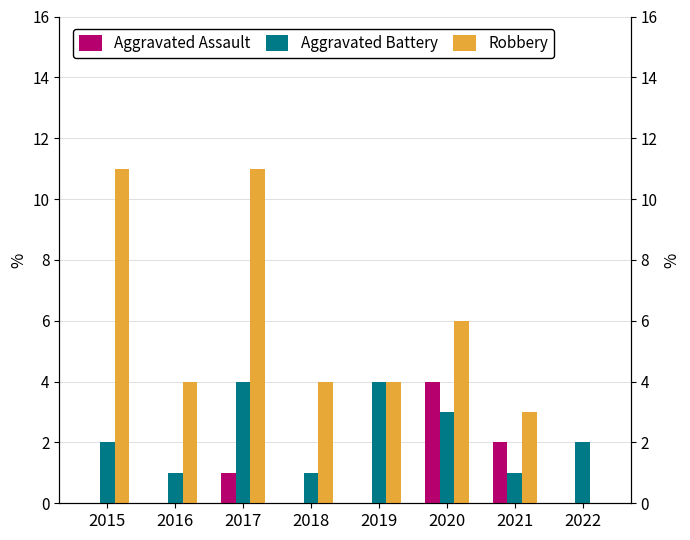

Does the chart contain stacked bars?

No